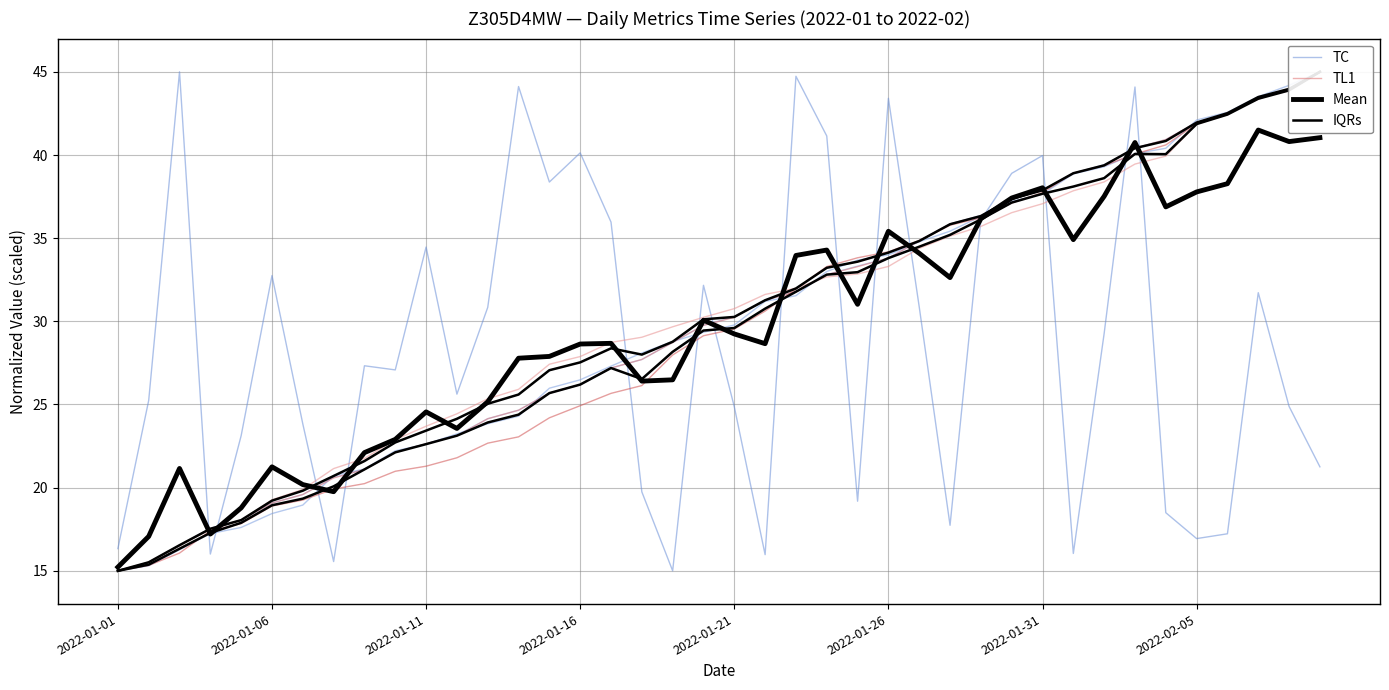

What is the total value across all series at 2022-01-16?

121.2